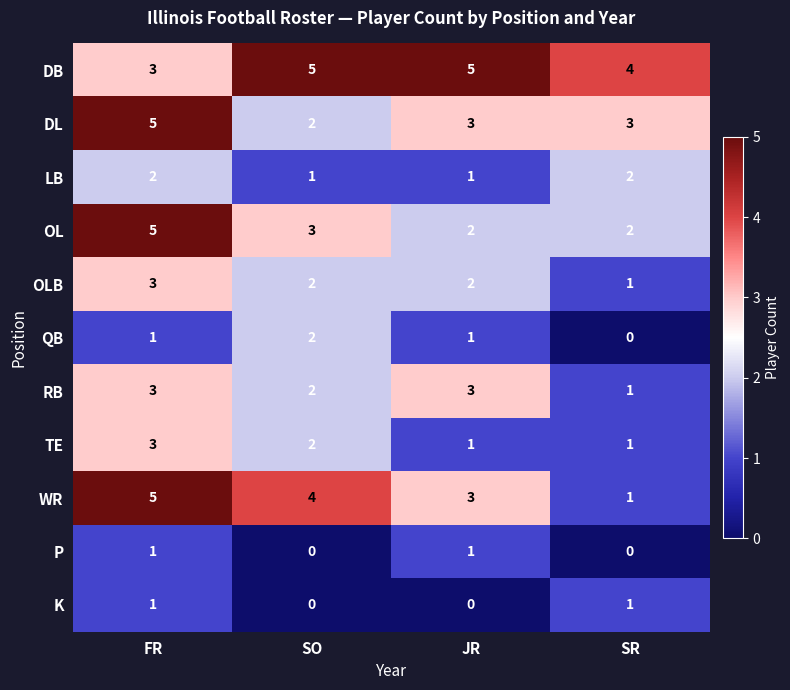

What is the average value of the WR series?

3